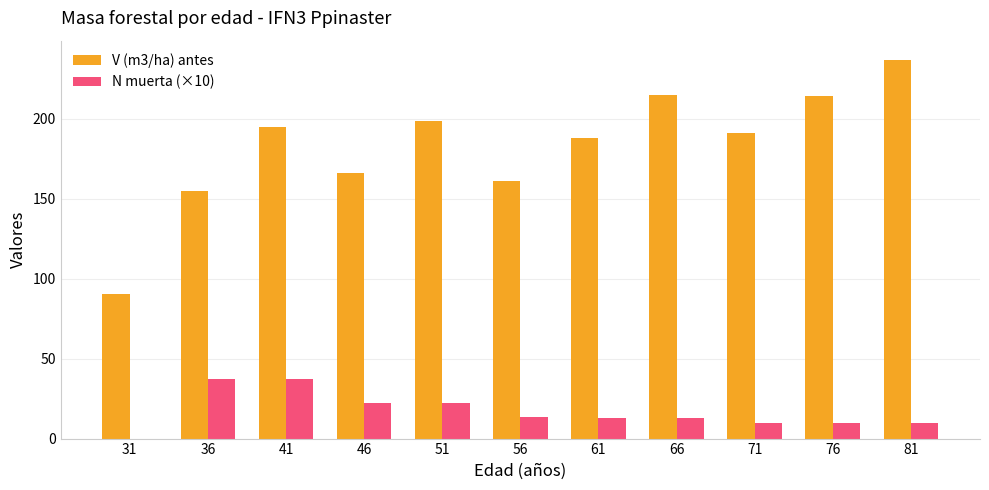

Is it true that V (m3/ha) antes equals 166.1 at 46?

True